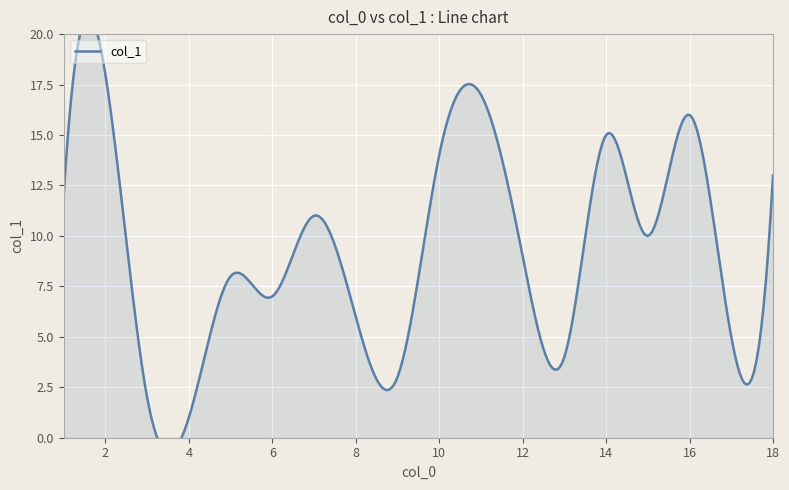

What is the label of the 18th point from the left?

2